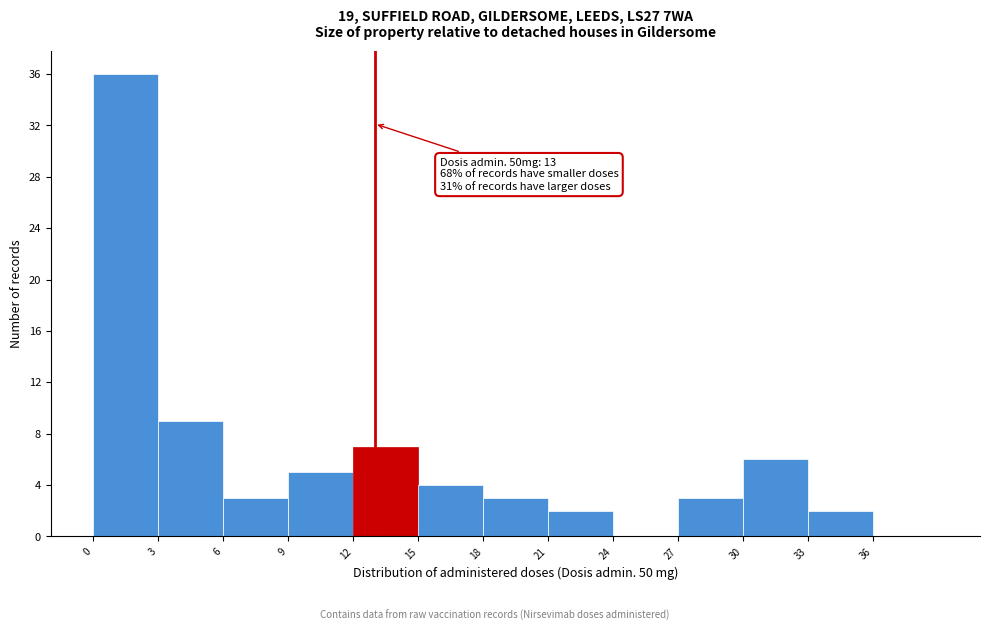

Over which range of the x-axis is the bar tallest?

0 to 3